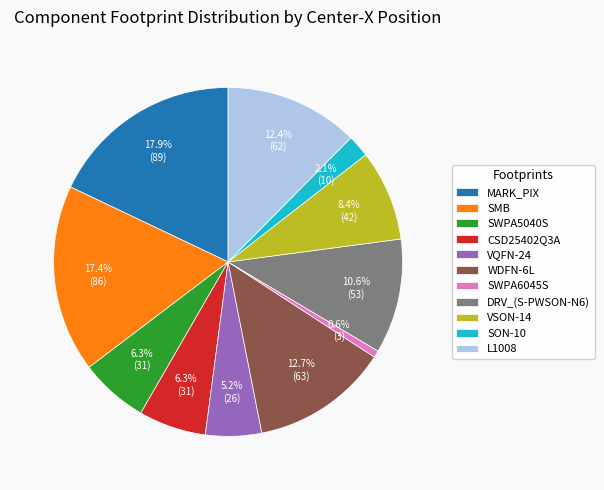

How many slices are in this pie chart?

11